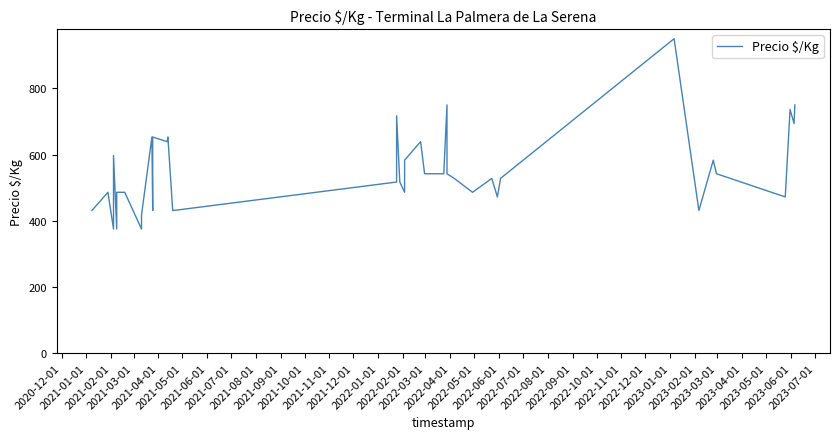

What is the ratio of the value at 2021-08-01 to the value at 2021-10-01?

1.0